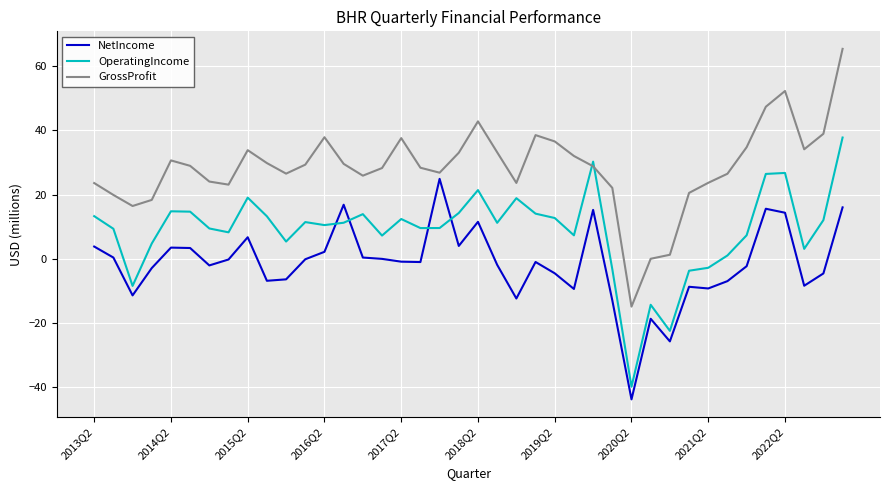

Which series has the largest total across all categories?

GrossProfit